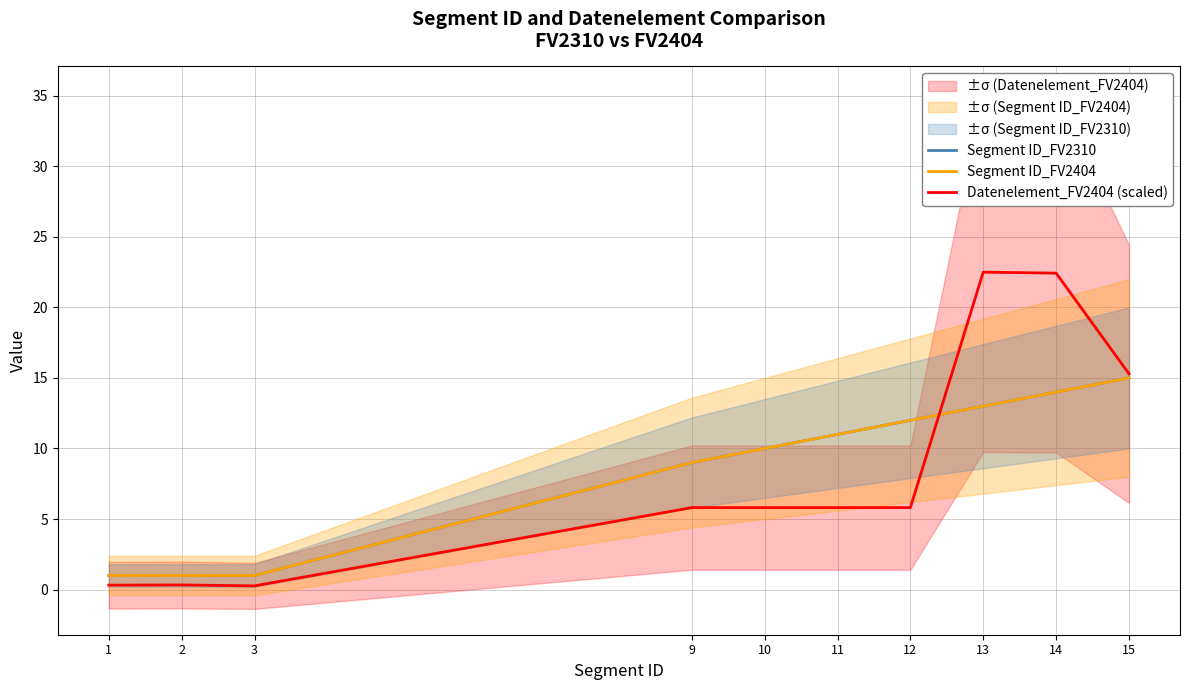

Is the value of Datenelement_FV2404 (scaled) at 15 greater than the value of Segment ID_FV2310 at 15?

Yes